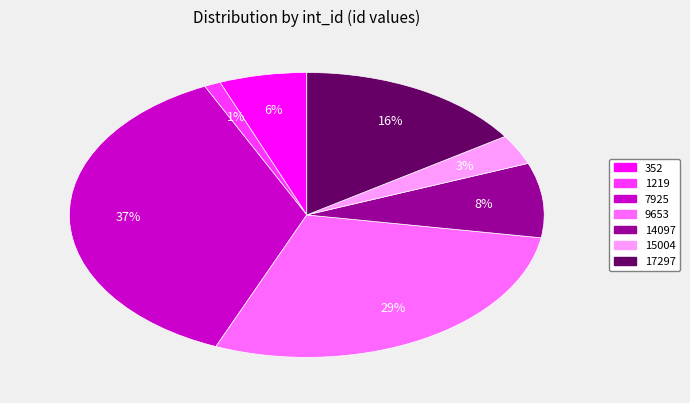

Rank the categories by value from highest to lowest.

7925, 9653, 17297, 14097, 352, 15004, 1219